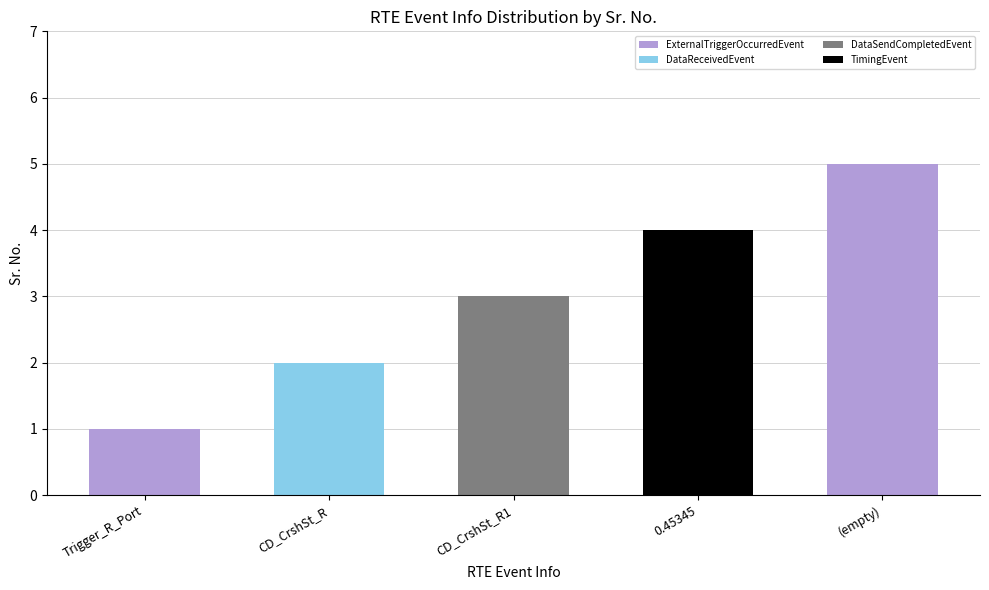

Is it true that the value at (empty) is 5?

True